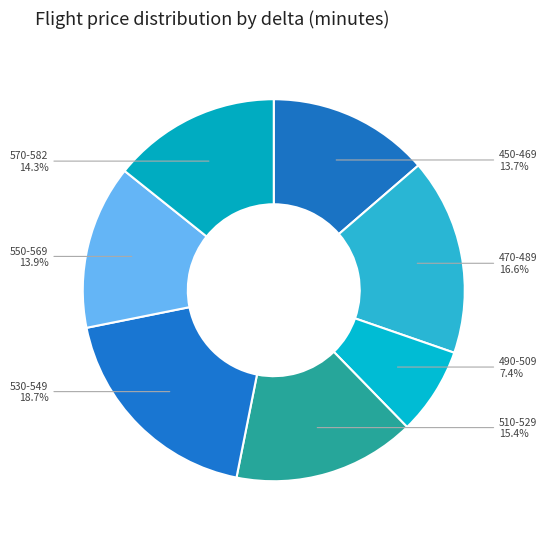

Do 530-549 and 470-489 together represent more than half of the pie?

No